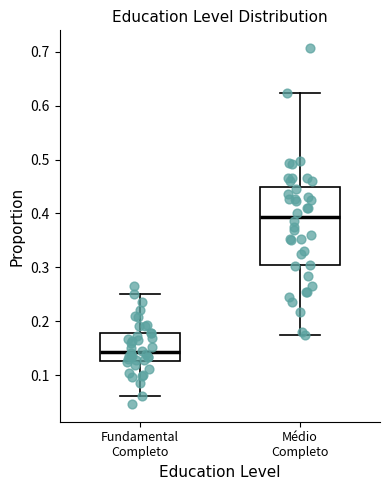

Reading left to right, read every box against the y-axis: the position of its median line, the range the box covers, and the ends of its whiskers. The values are not printed on the chart, so give them approximately, as read against the axis.

Fundamental Completo: median 0.14, box 0.13 to 0.18, whiskers 0.06 to 0.25
Médio Completo: median 0.39, box 0.30 to 0.45, whiskers 0.17 to 0.62